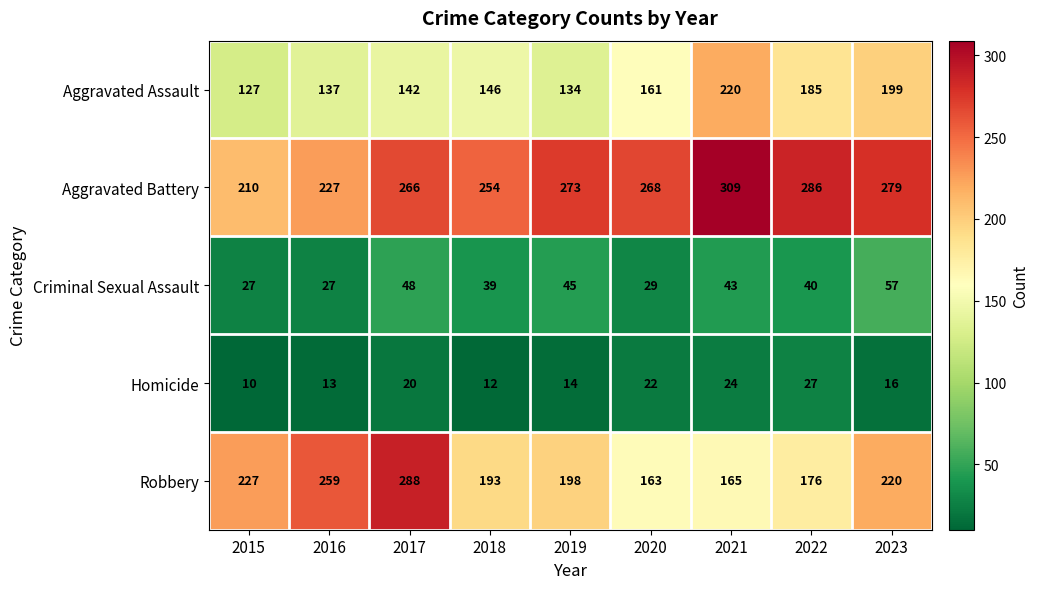

Rank the series by their maximum value, from lowest to highest.

Homicide, Criminal Sexual Assault, Aggravated Assault, Robbery, Aggravated Battery